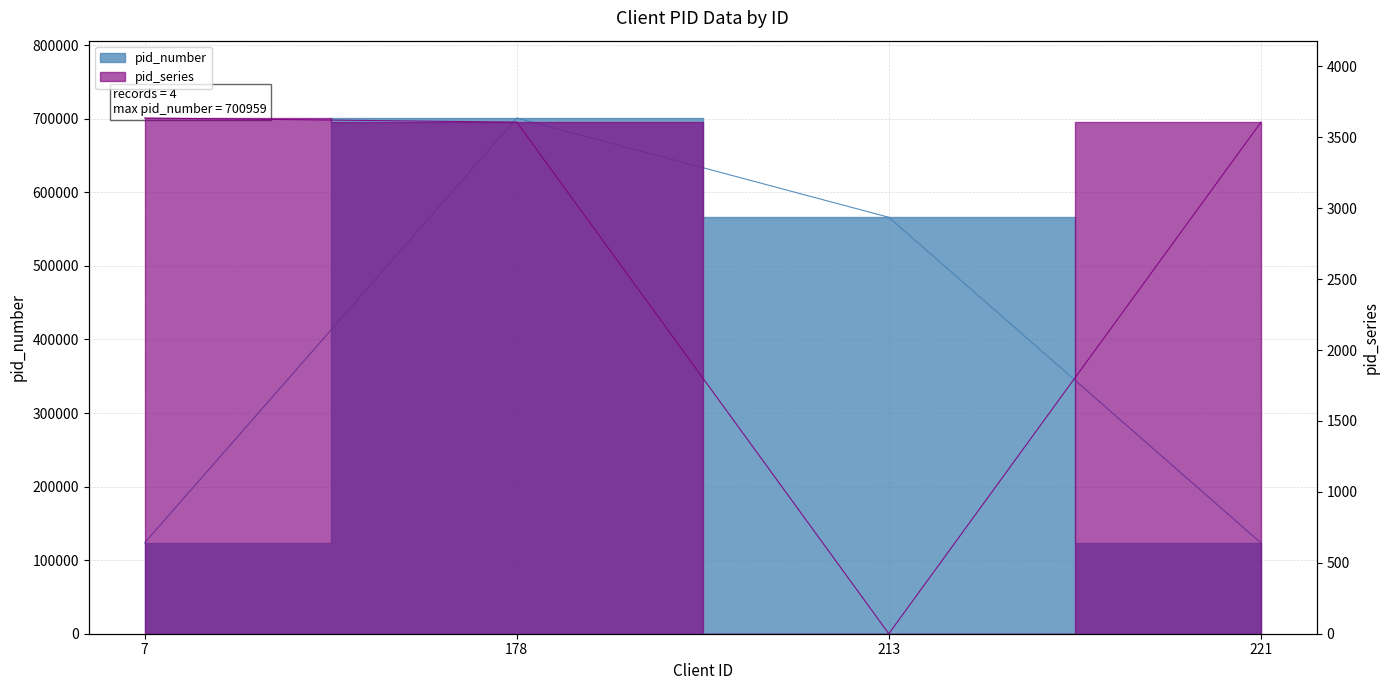

How many data points does each series have?

4